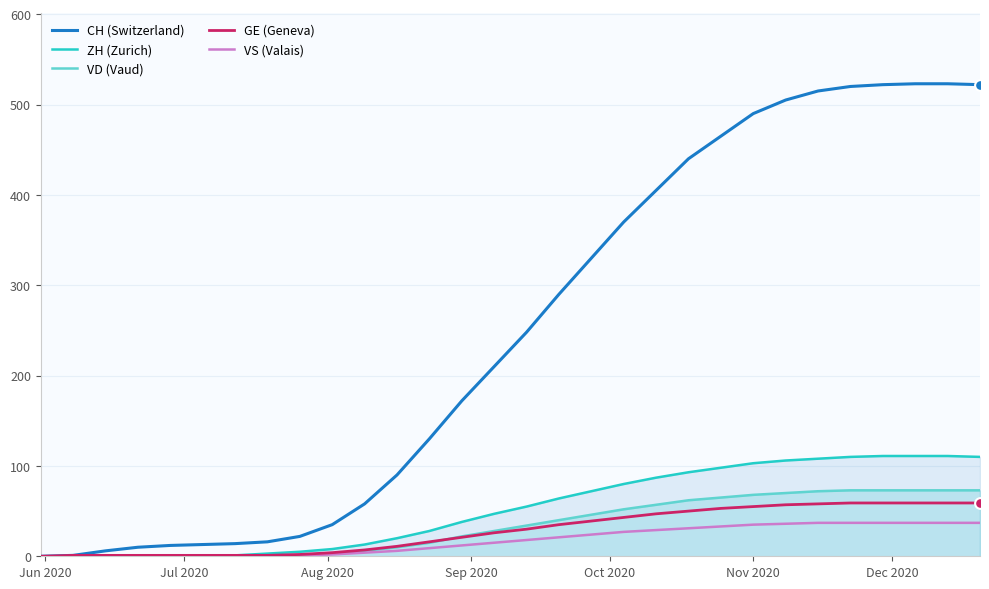

At how many categories does at least one series exceed 34?

21